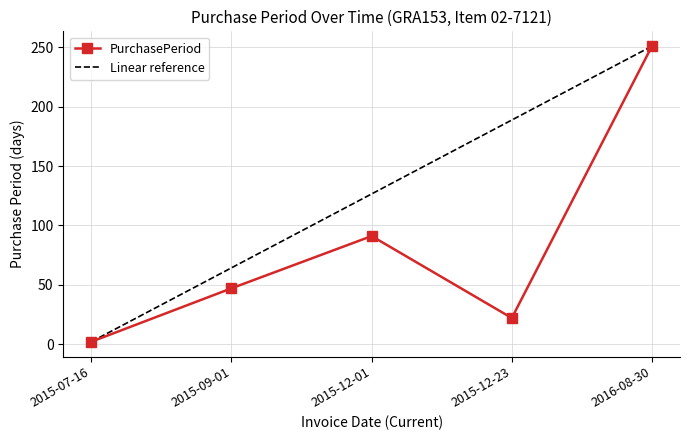

Rank the categories by value from lowest to highest.

2015-07-16, 2015-12-23, 2015-09-01, 2015-12-01, 2016-08-30